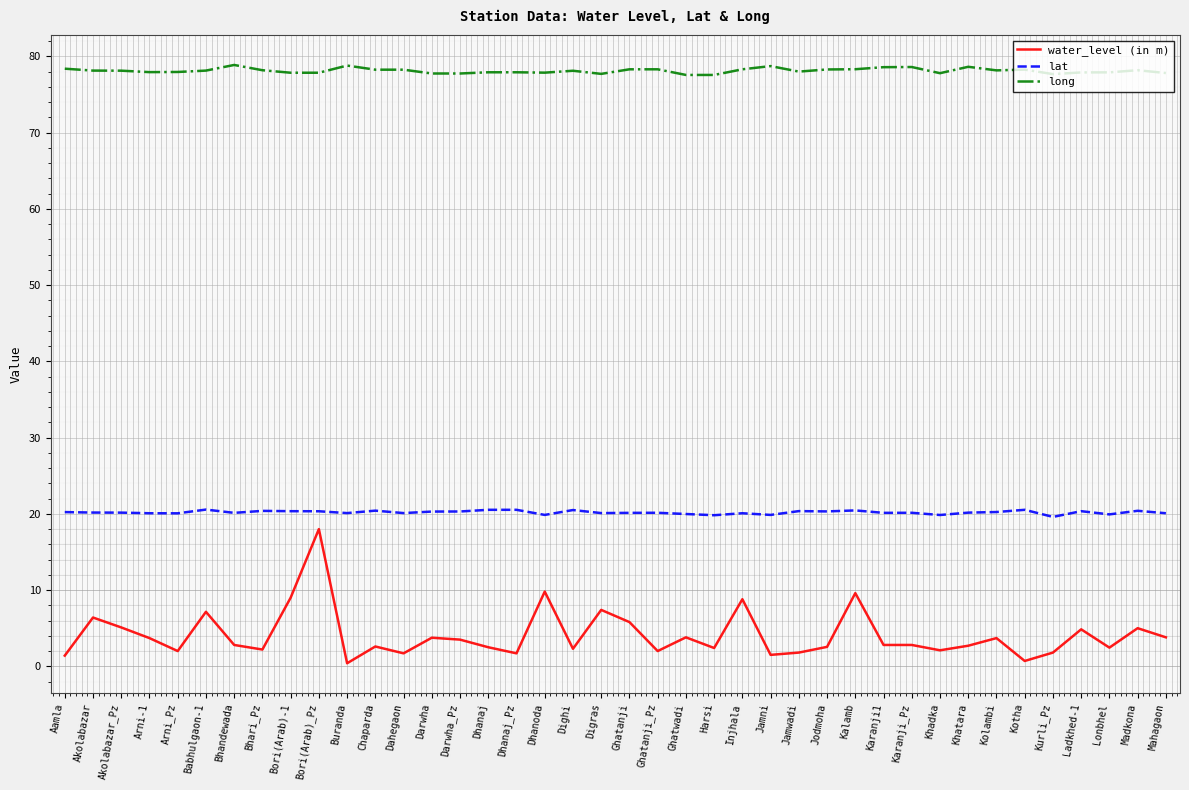

The value of long at Ghatwadi is 28.0. True or false?

False